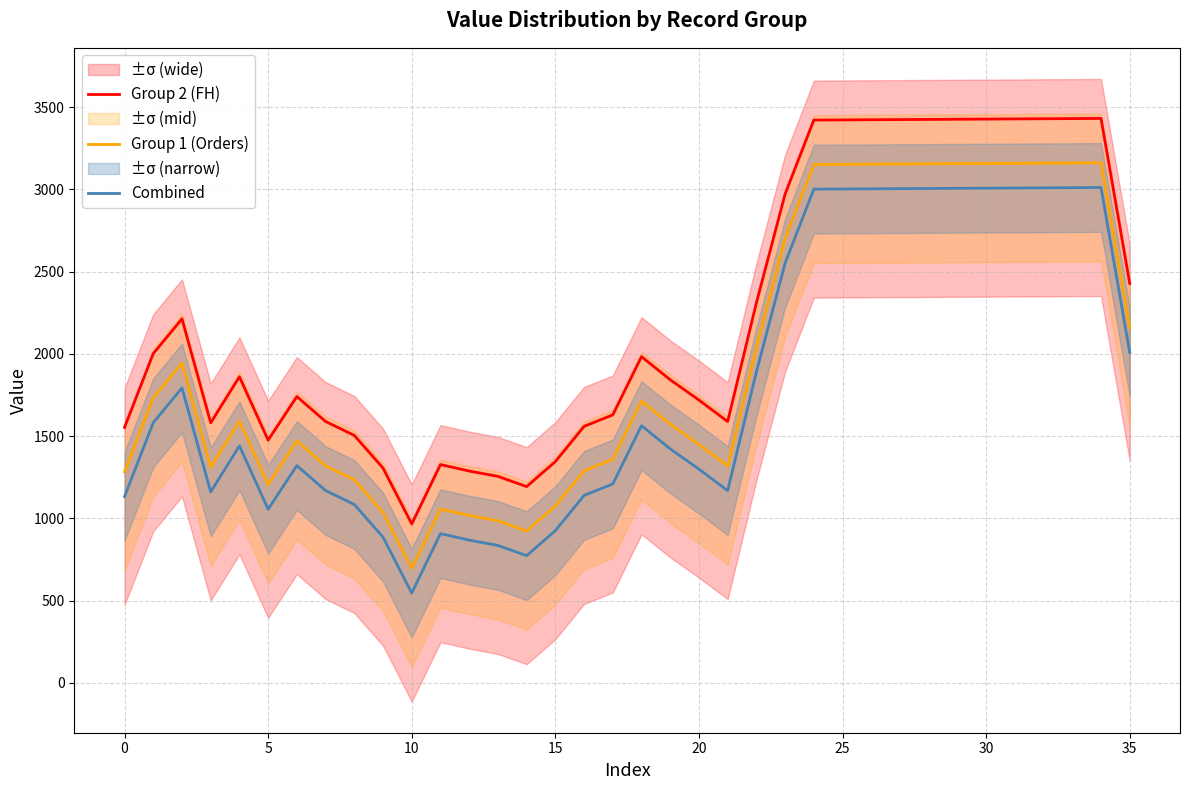

What is the minimum value for Group 2 (FH)?

965.7